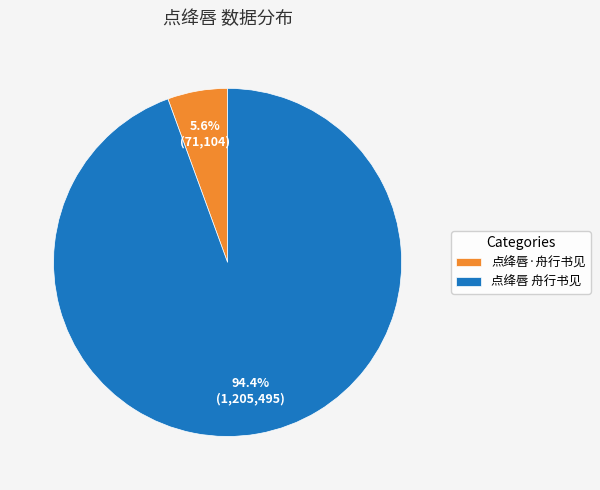

Is it true that 点绛唇·舟行书见 is 1% of the pie?

False